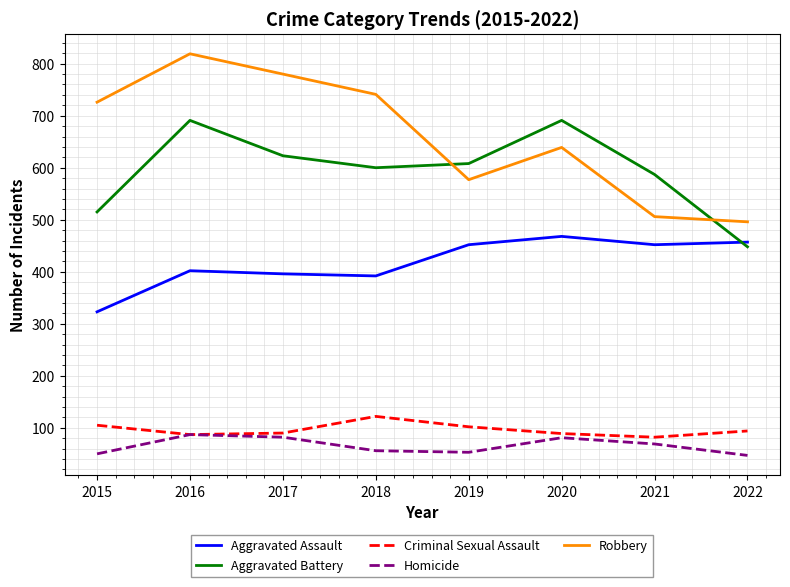

Which series has the largest total across all categories?

Robbery